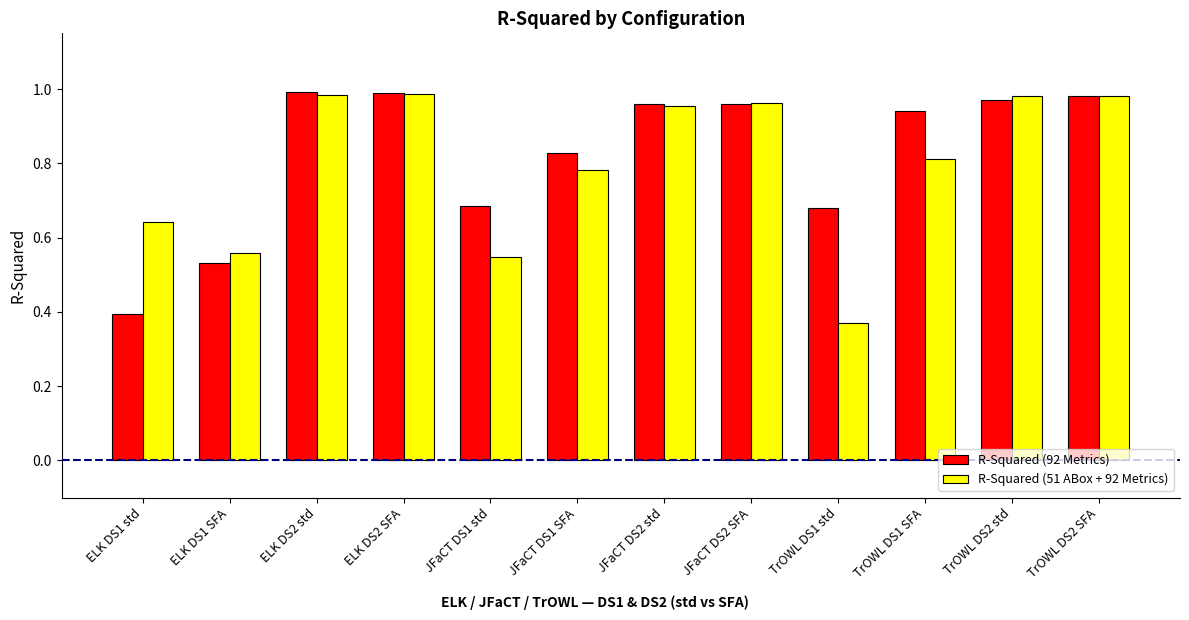

The value of R-Squared (51 ABox + 92 Metrics) at ELK DS1 SFA is 0.3. True or false?

False